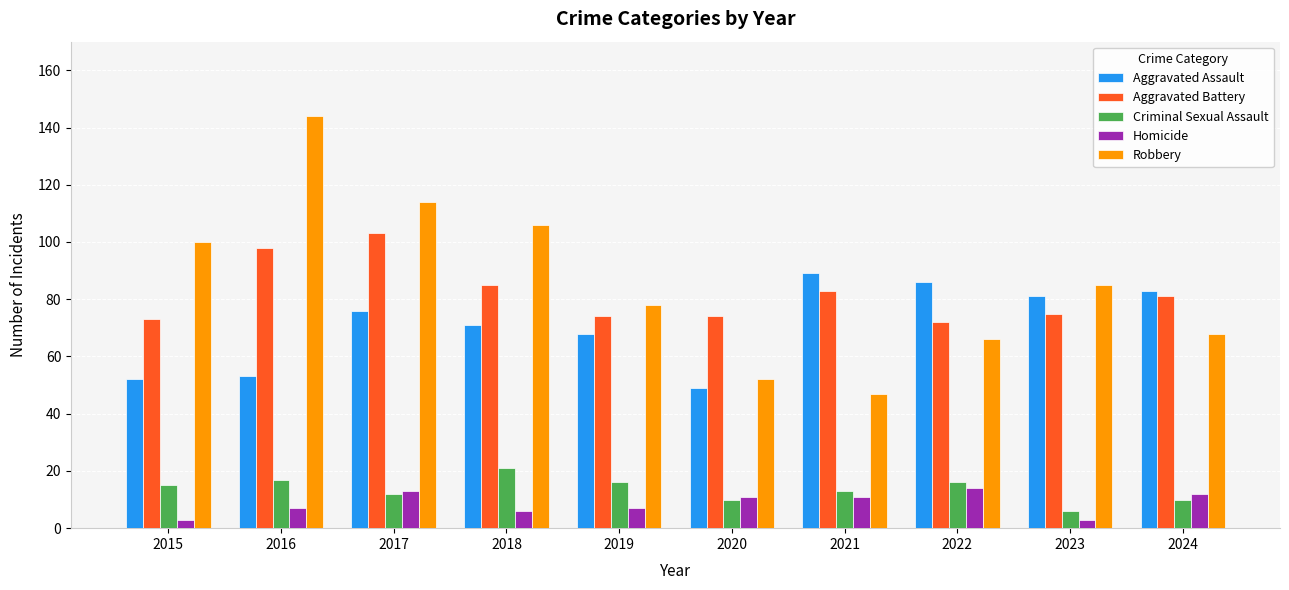

What is the total value across all series at 2019?

243